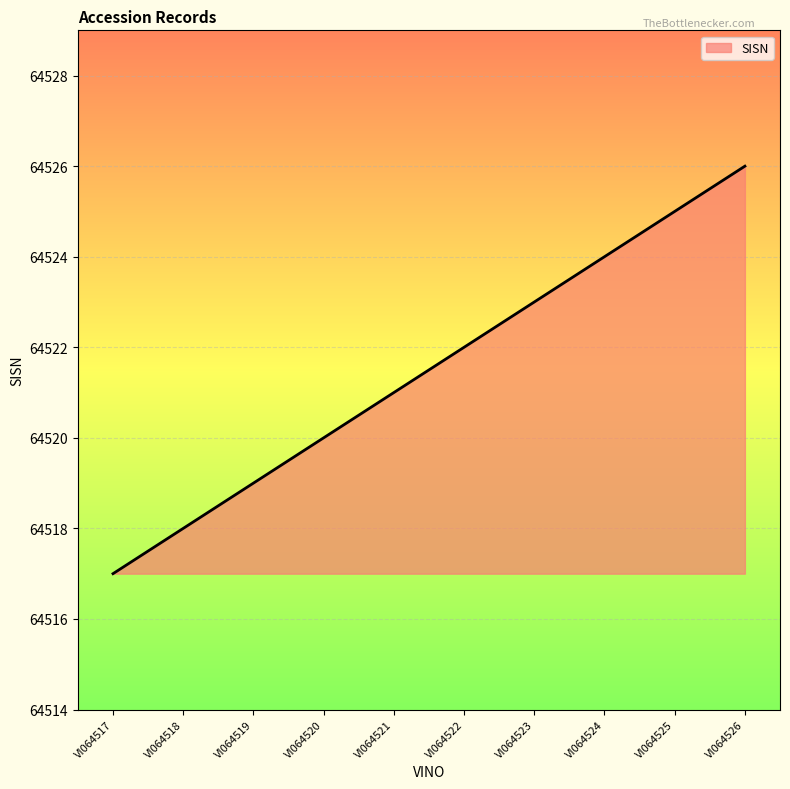

Read the value at VI064521.

64521